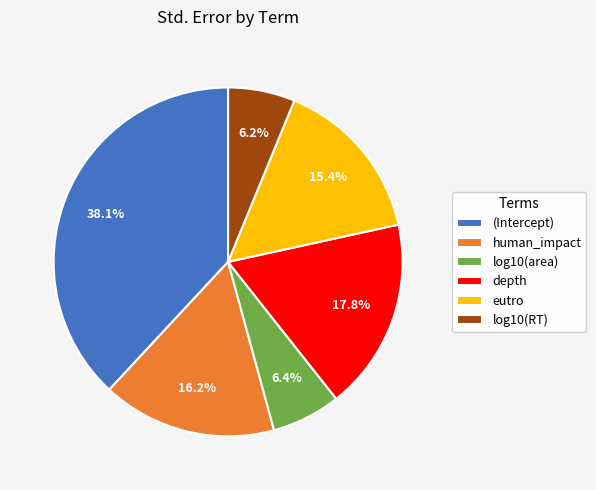

To the nearest percent, what portion does depth represent?

18%